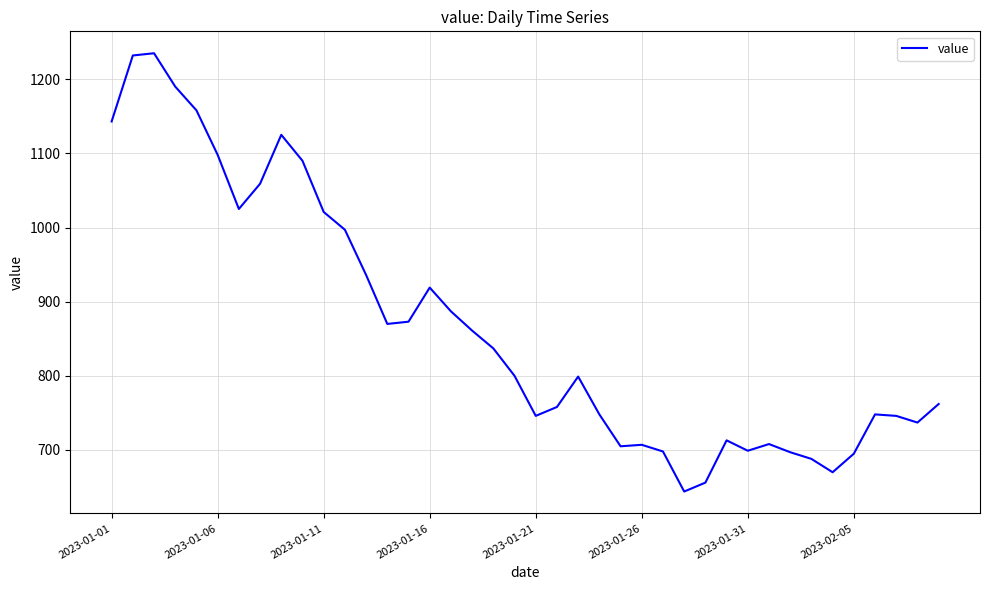

What is the greatest value displayed?

1235